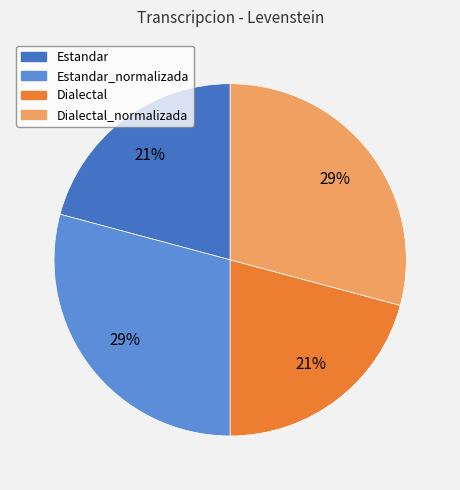

Does any single category account for the majority?

No